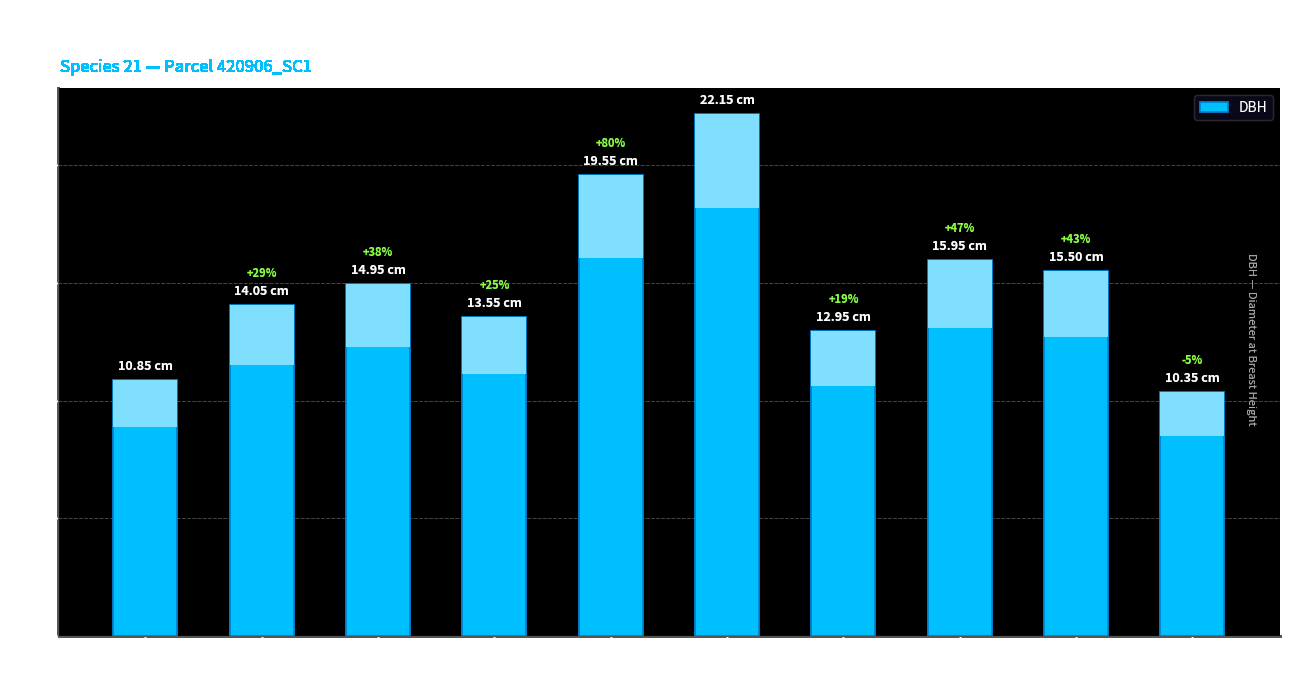

Rank the categories by value from lowest to highest.

Tree
012, Tree
001, Tree
009, Tree
005, Tree
003, Tree
004, Tree
011, Tree
010, Tree
006, Tree
008